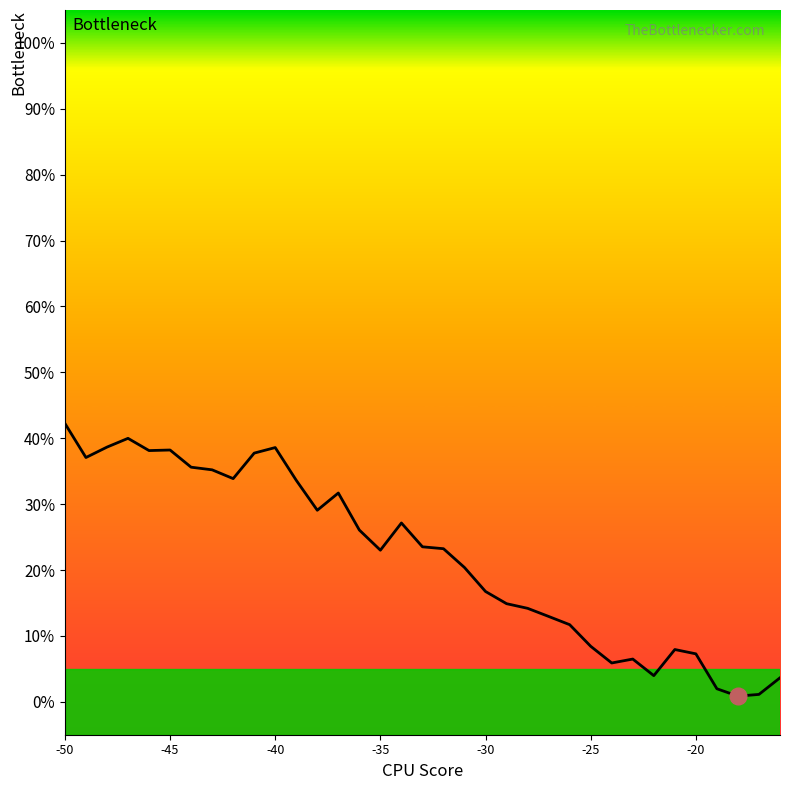

Is this an area chart (filled region under the line)?

No